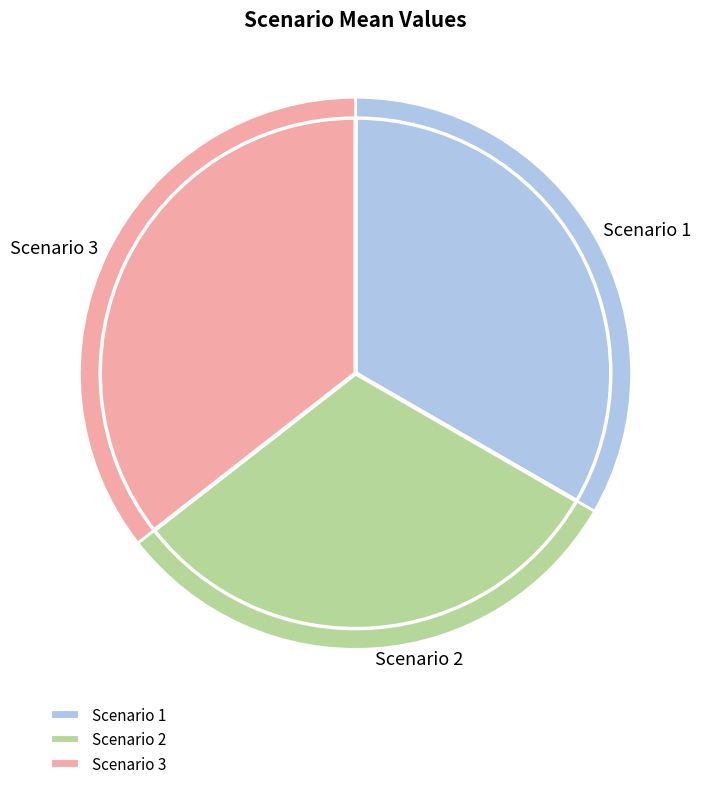

Rank the categories by value from lowest to highest.

Scenario 2, Scenario 1, Scenario 3